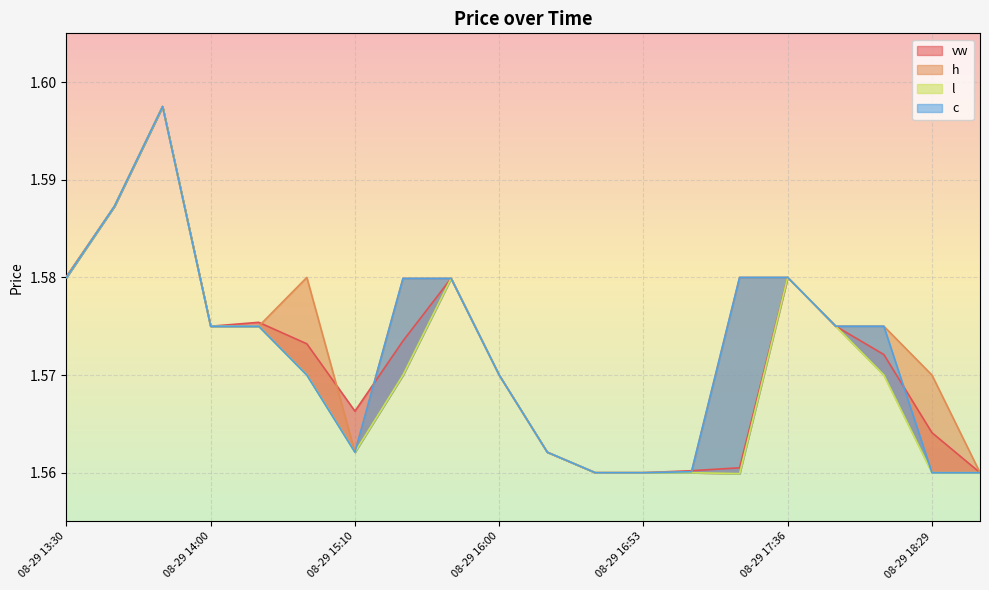

How many lines are shown in the chart?

4